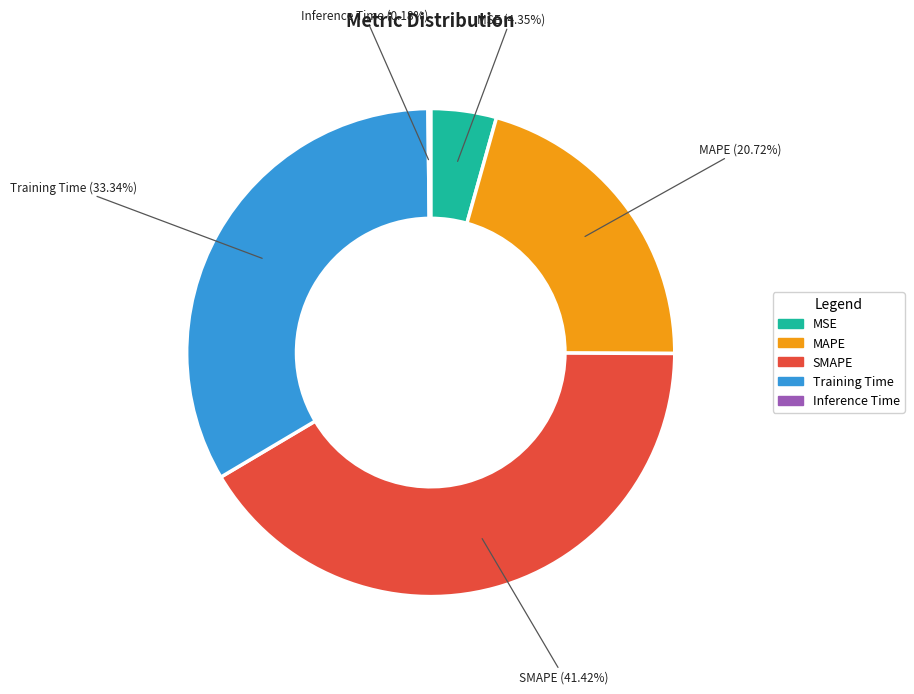

Between MAPE and SMAPE, which is larger?

SMAPE